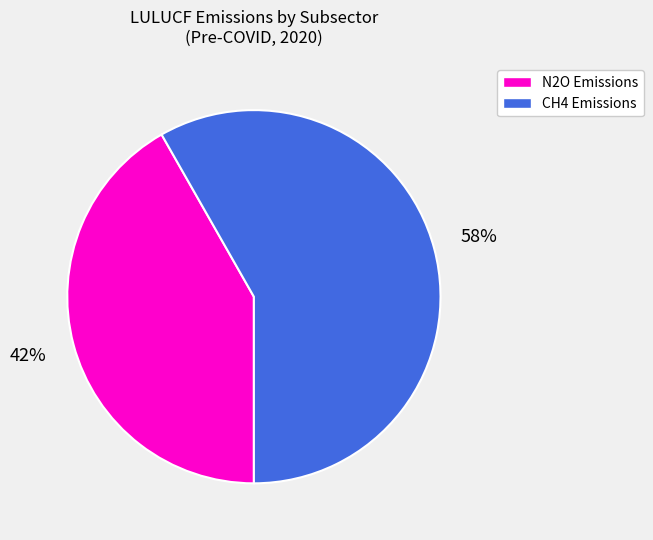

To the nearest percent, what is the difference between the largest and smallest slice percentages?

16%